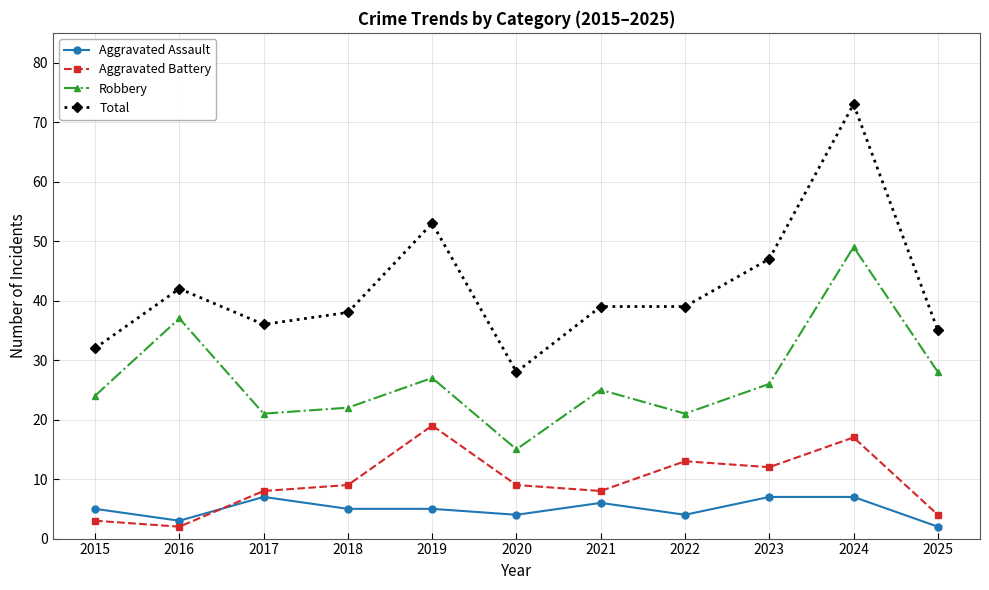

What is the total value across all series at 2023?

92